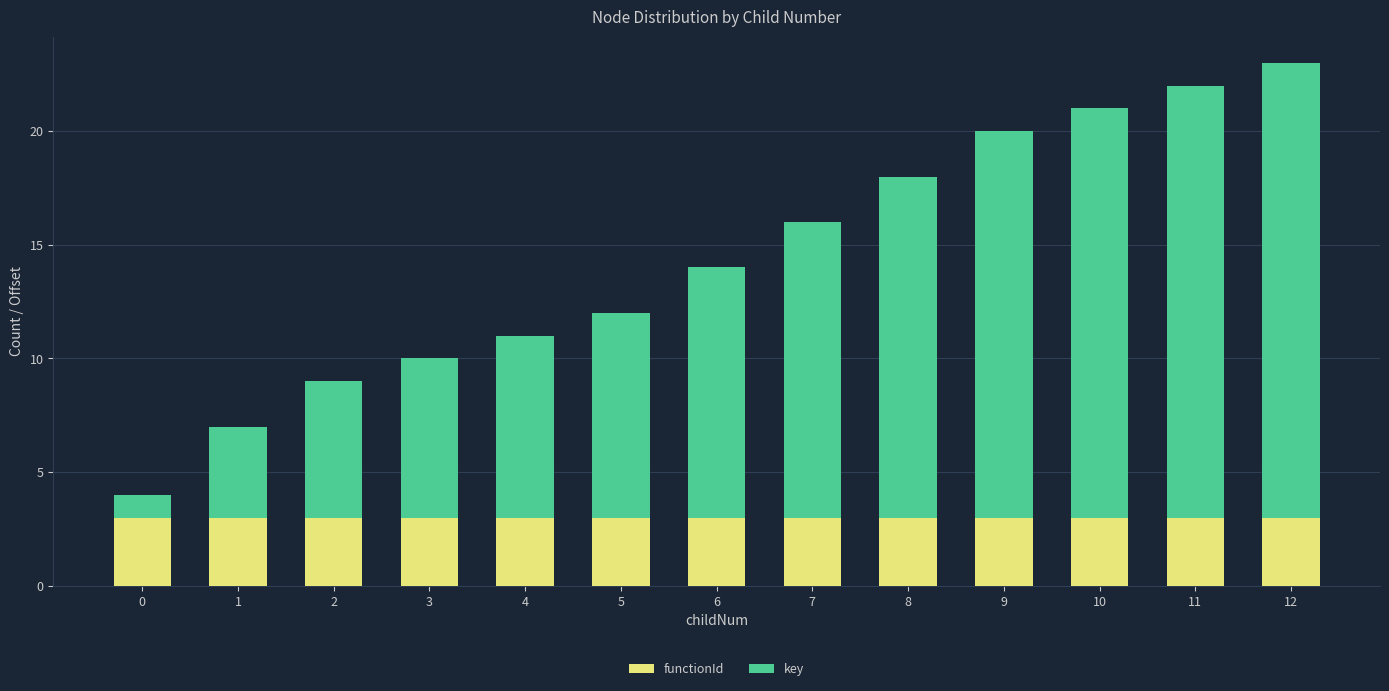

The functionId series shows 3 at 9. True or false?

True